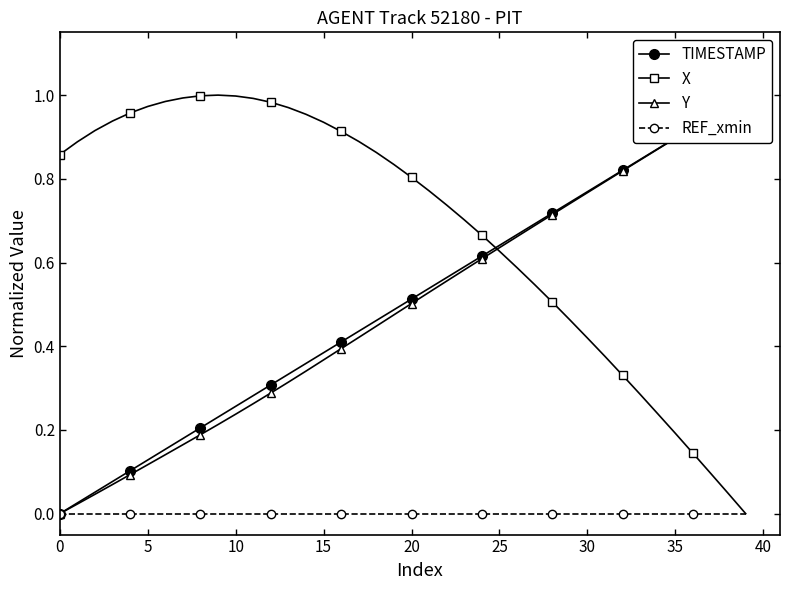

Reading left to right, what are all the values shown in this chart?

TIMESTAMP: 0.0	0.0	0.1	0.1	0.1	0.1	0.2	0.2	0.2	0.2	0.3	0.3	0.3	0.3	0.4	0.4	0.4	0.4	0.5	0.5	0.5	0.5	0.6	0.6	0.6	0.6	0.7	0.7	0.7	0.7	0.8	0.8	0.8	0.8	0.9	0.9	0.9	0.9	1.0	1.0
X: 0.9	0.9	0.9	0.9	1.0	1.0	1.0	1.0	1.0	1.0	1.0	1.0	1.0	1.0	1.0	0.9	0.9	0.9	0.9	0.8	0.8	0.8	0.7	0.7	0.7	0.6	0.6	0.5	0.5	0.5	0.4	0.4	0.3	0.3	0.2	0.2	0.1	0.1	0.0	0.0
Y: 0.0	0.0	0.0	0.1	0.1	0.1	0.1	0.2	0.2	0.2	0.2	0.3	0.3	0.3	0.3	0.4	0.4	0.4	0.4	0.5	0.5	0.5	0.6	0.6	0.6	0.6	0.7	0.7	0.7	0.7	0.8	0.8	0.8	0.8	0.9	0.9	0.9	0.9	1.0	1.0
REF_xmin: 0.0	0.0	0.0	0.0	0.0	0.0	0.0	0.0	0.0	0.0	0.0	0.0	0.0	0.0	0.0	0.0	0.0	0.0	0.0	0.0	0.0	0.0	0.0	0.0	0.0	0.0	0.0	0.0	0.0	0.0	0.0	0.0	0.0	0.0	0.0	0.0	0.0	0.0	0.0	0.0